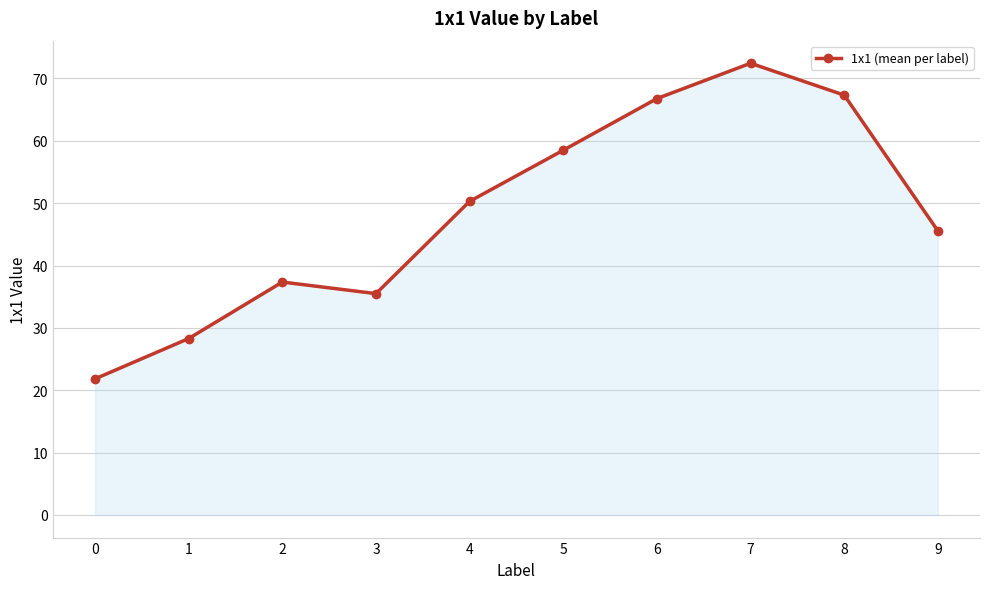

Approximately how many times larger is the value at 1 compared to 5?

0.5